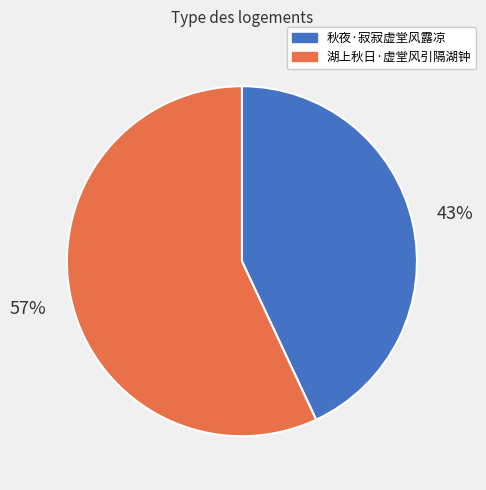

To the nearest percent, what portion does 湖上秋日·虚堂风引隔湖钟 represent?

57%